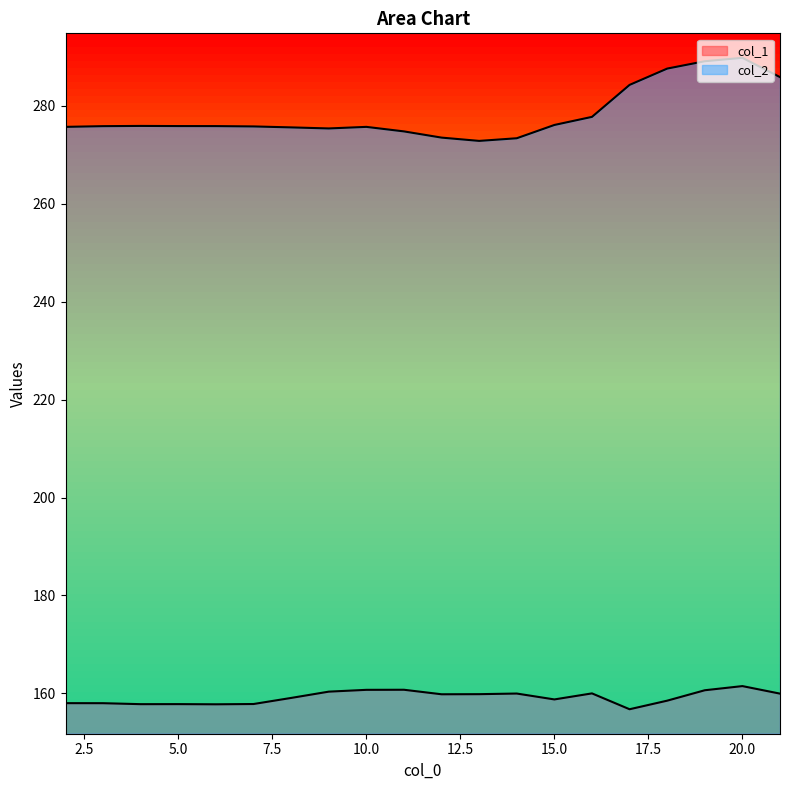

How many lines are shown in the chart?

2